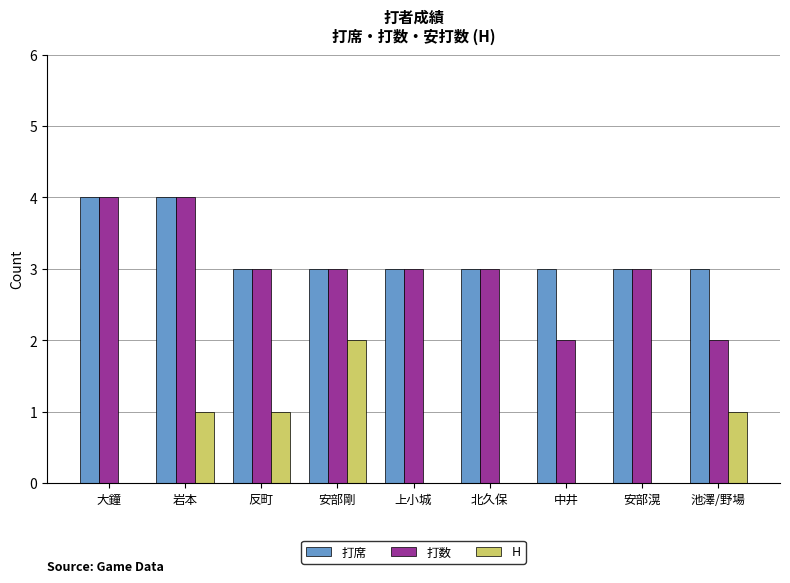

Between 大鐘 and 岩本, which series saw the biggest shift?

H